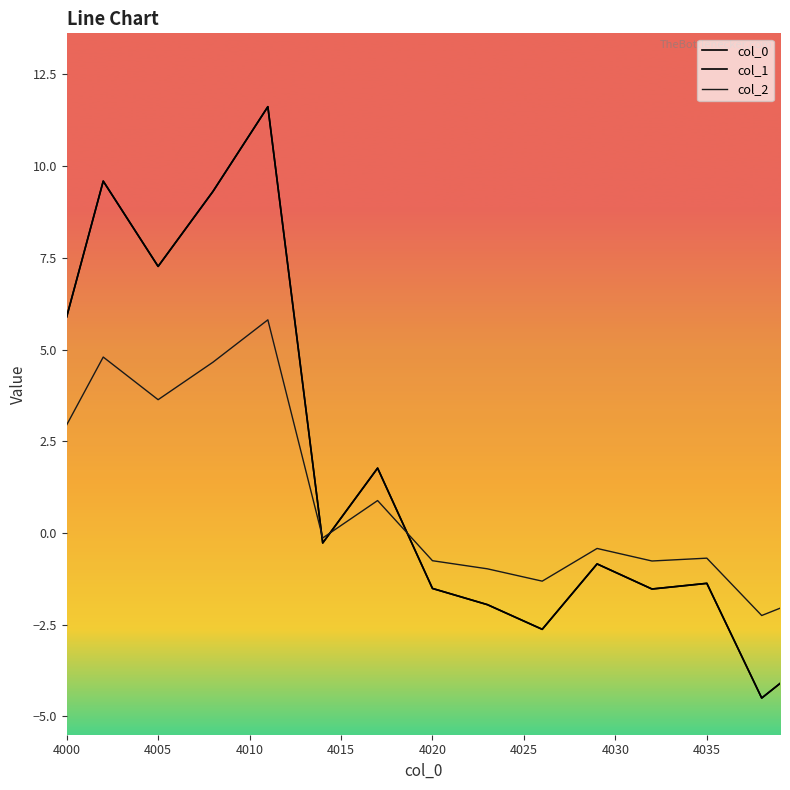

Is this an area chart (filled region under the line)?

No